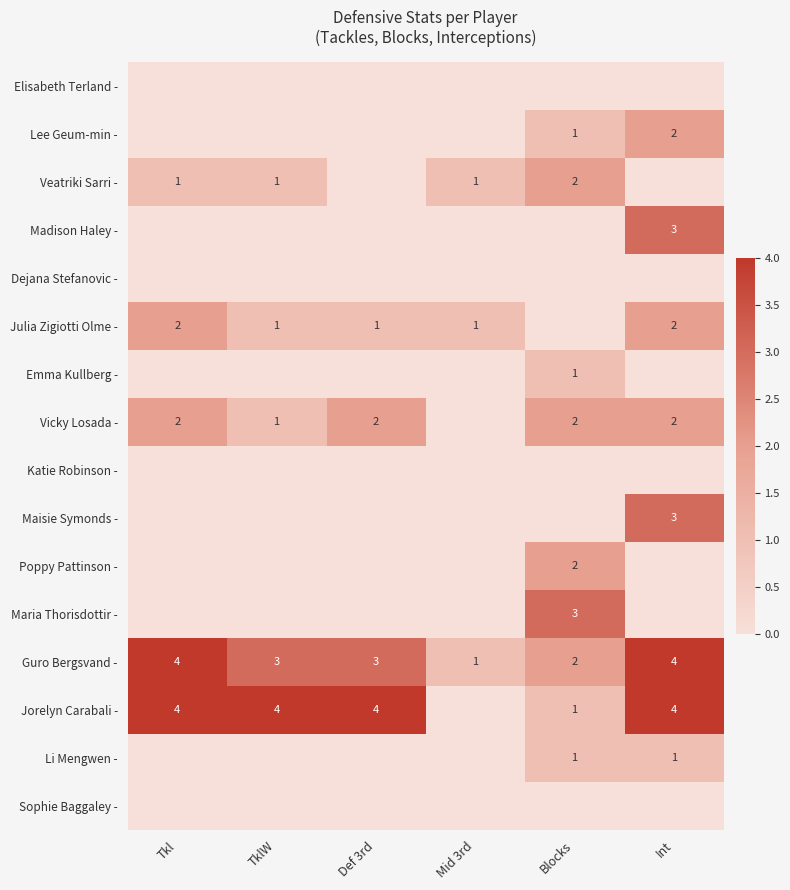

Is it true that Vicky Losada - equals 3 at Blocks?

False